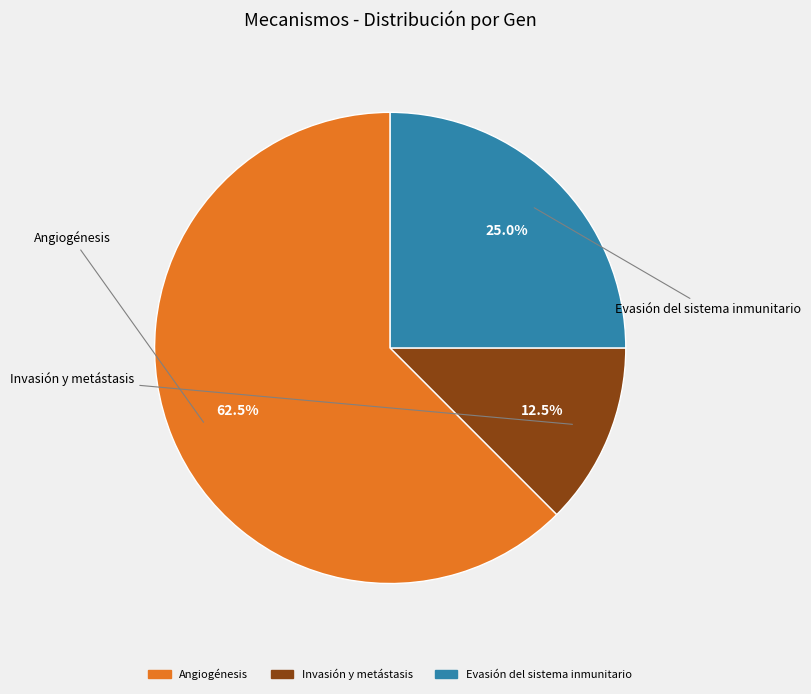

How many slices are in this pie chart?

3